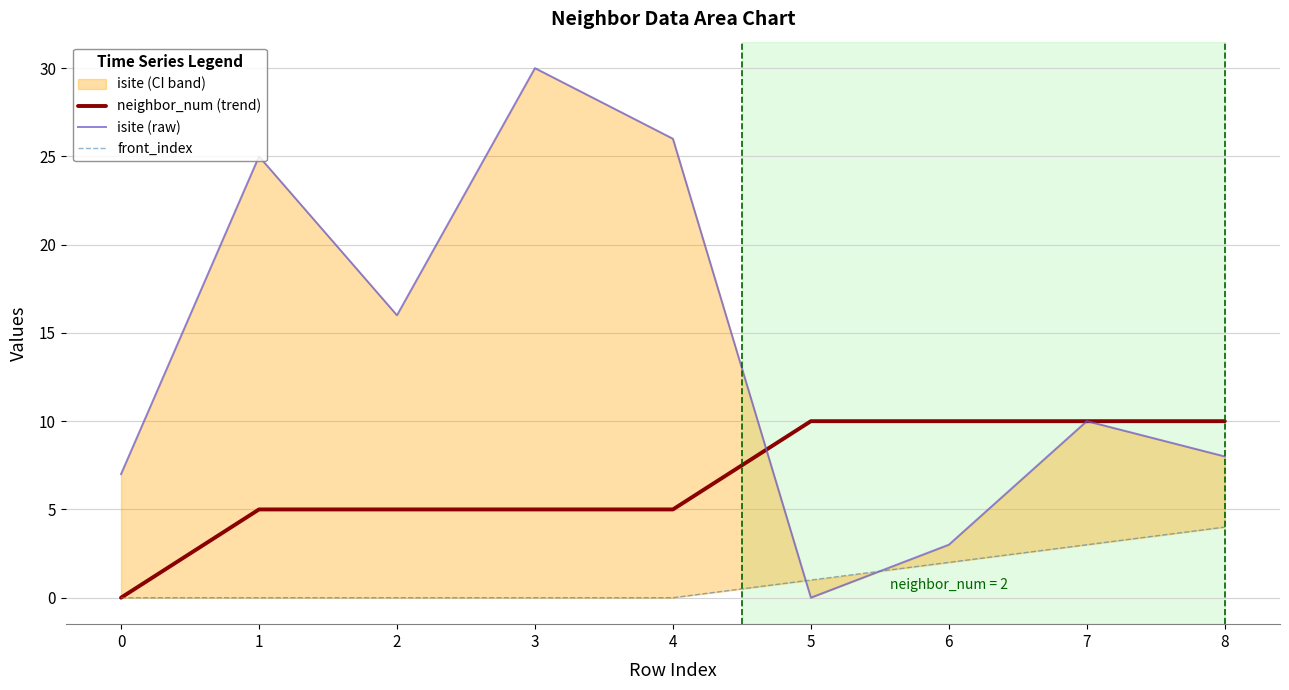

True or false: neighbor_num (trend) and front_index intersect in this chart.

False